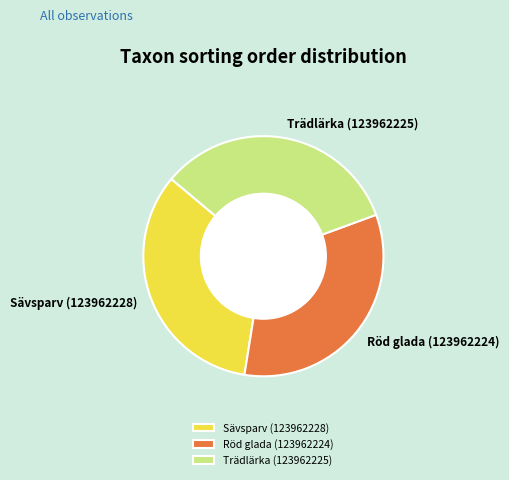

Do Röd glada (123962224) and Trädlärka (123962225) together represent more than half of the pie?

Yes